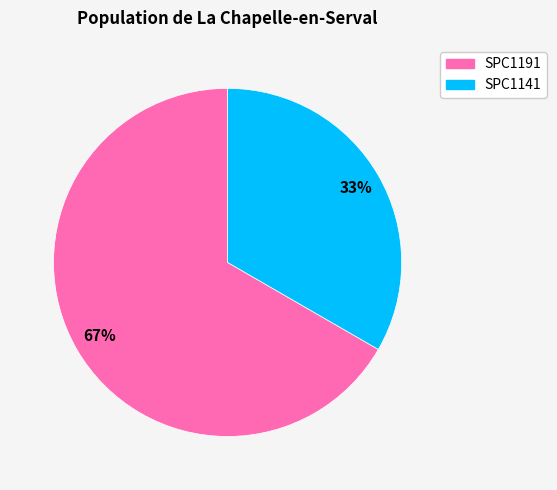

Combined, do SPC1141 and SPC1191 account for over 50%?

Yes